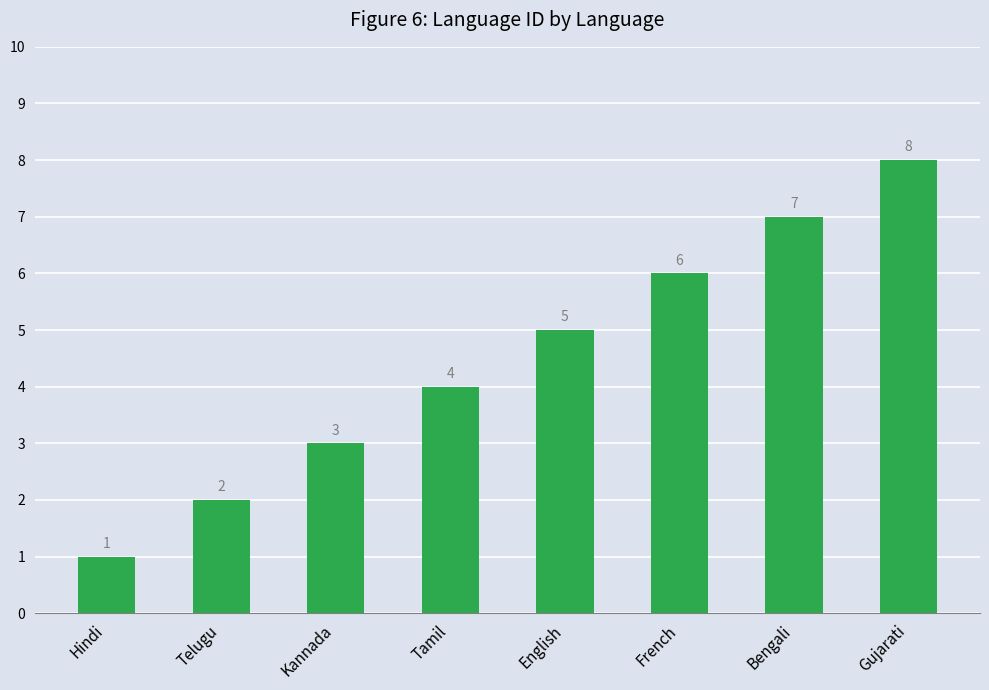

Reading left to right, list all the values displayed in this chart.

1	2	3	4	5	6	7	8